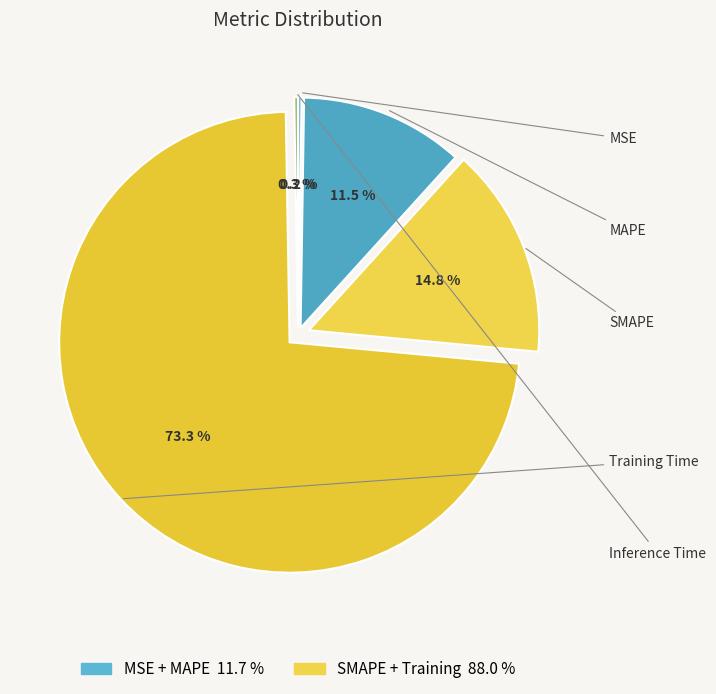

Rank the categories by value from lowest to highest.

MSE, Inference Time, MAPE, SMAPE, Training Time